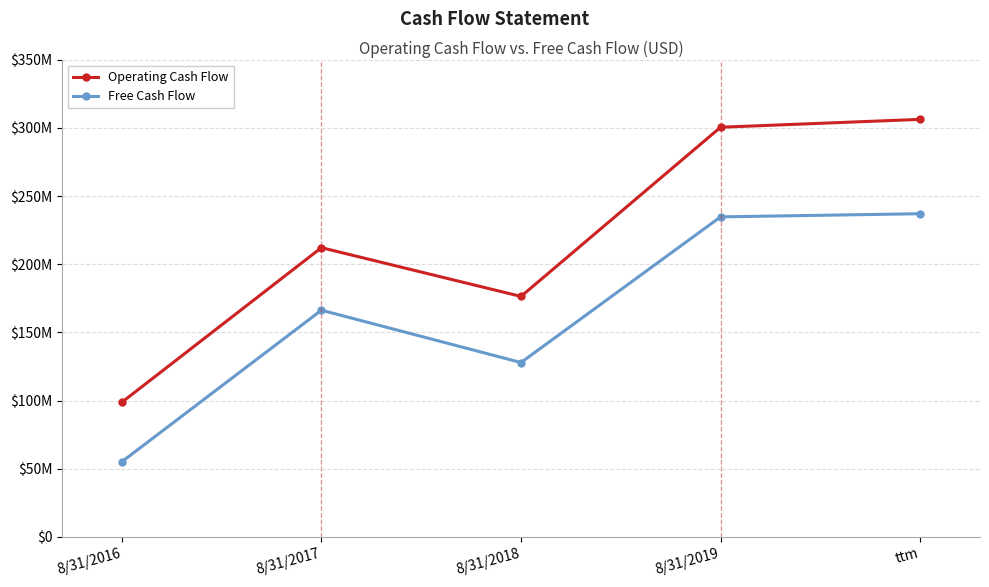

Which series has the widest spread of values?

Operating Cash Flow